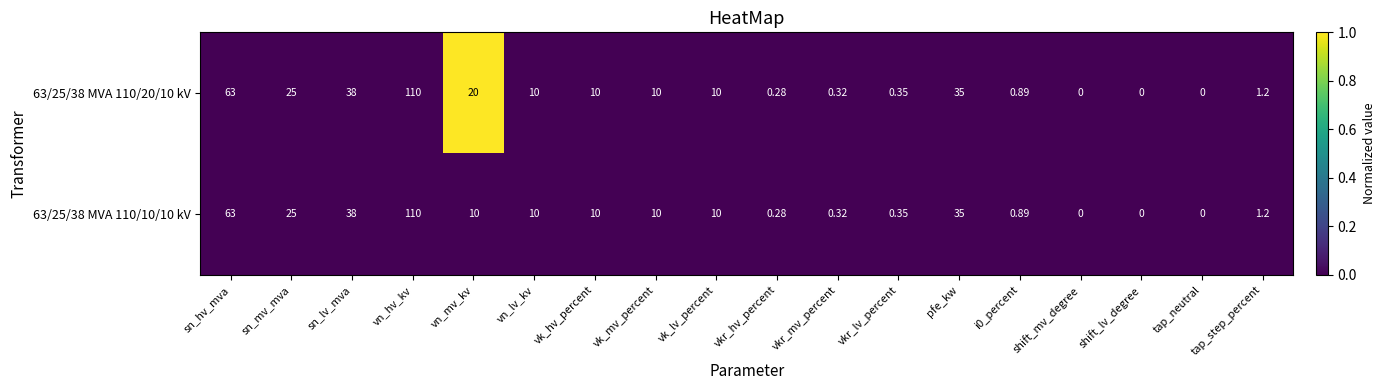

Which series has the largest total across all categories?

63/25/38 MVA 110/20/10 kV